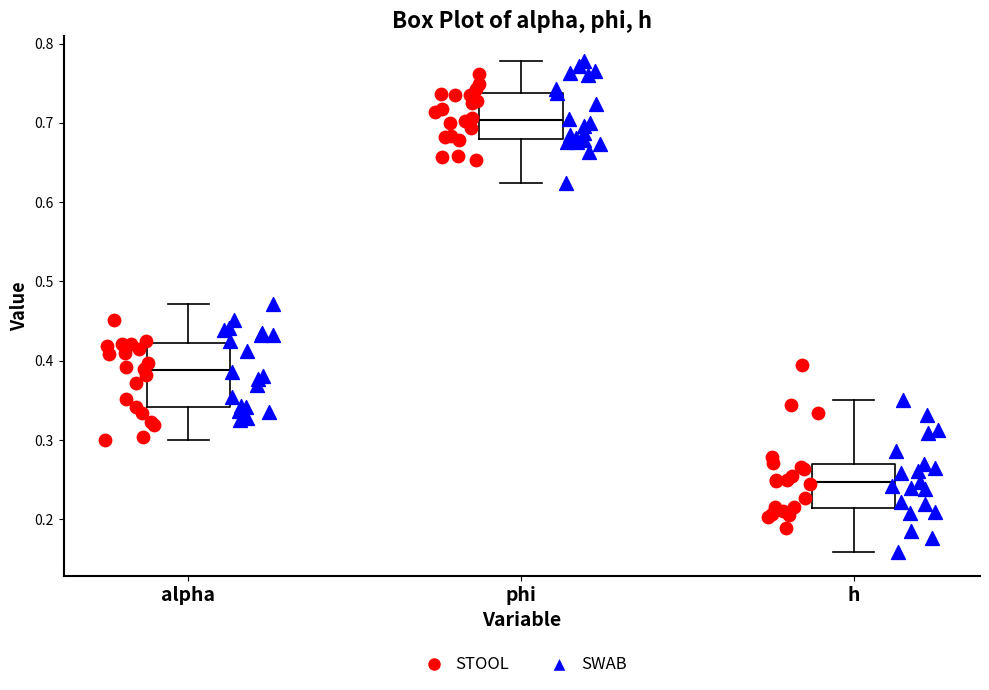

Where does the lower whisker of the box for phi end on the y-axis? The values are not printed on the chart, so give them approximately, as read against the axis.

0.62